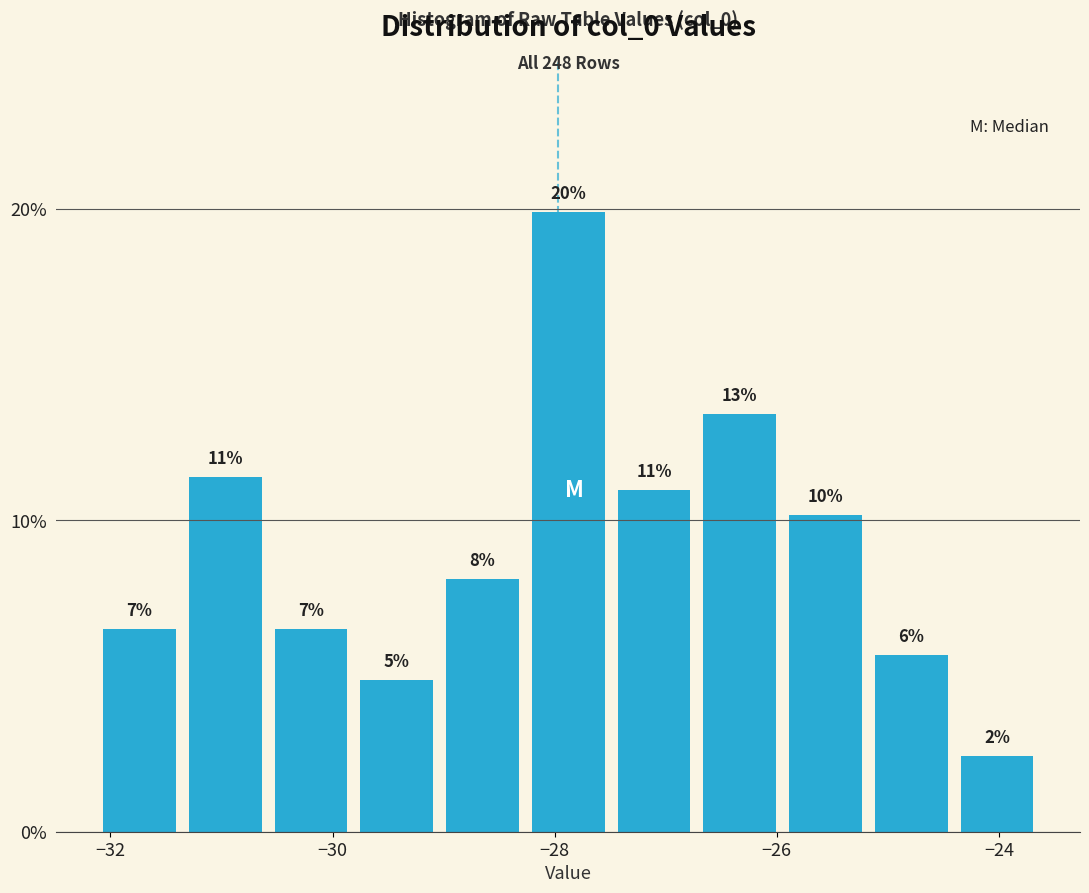

Read against the x-axis, roughly where is the centre of the tallest bar?

-27.8